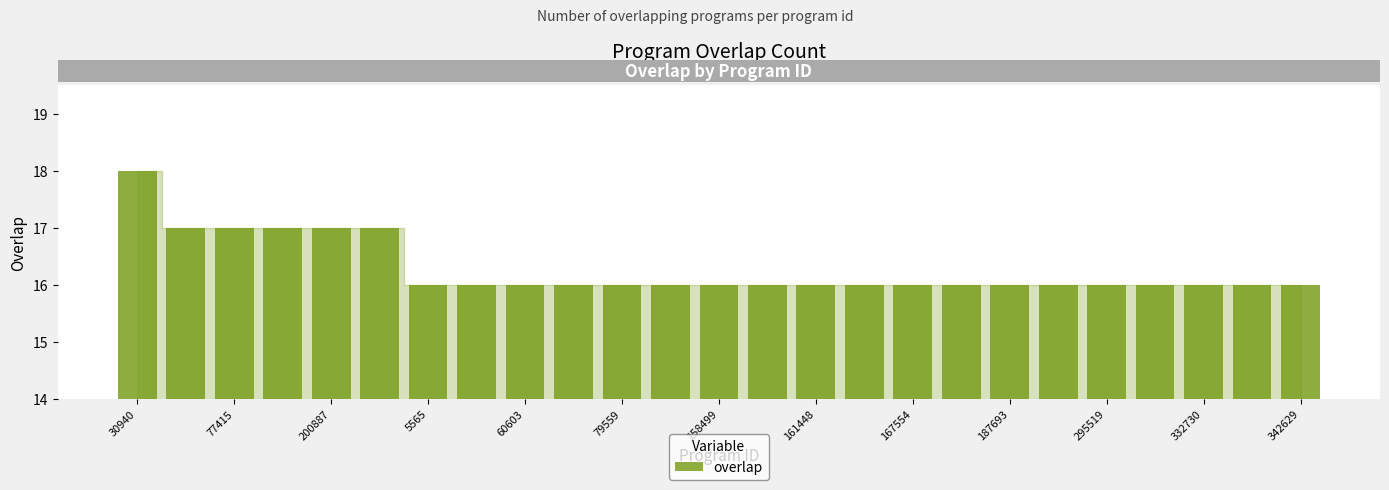

Reading left to right, list all the values displayed in this chart.

18	17	17	17	17	17	16	16	16	16	16	16	16	16	16	16	16	16	16	16	16	16	16	16	16